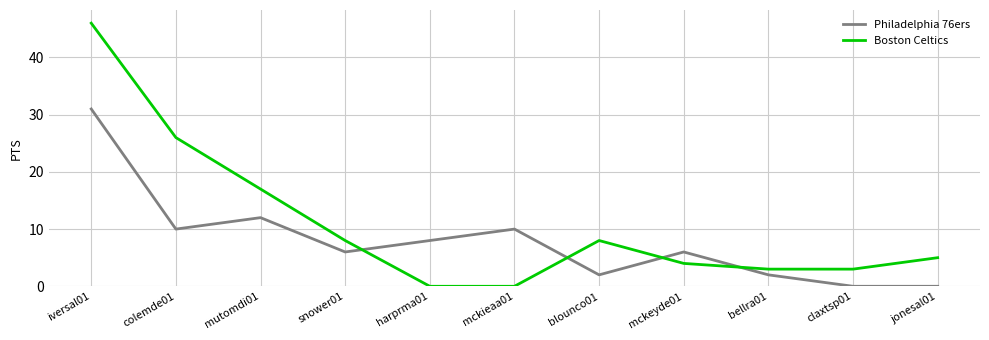

The value of Philadelphia 76ers at blounco01 is 2. True or false?

True